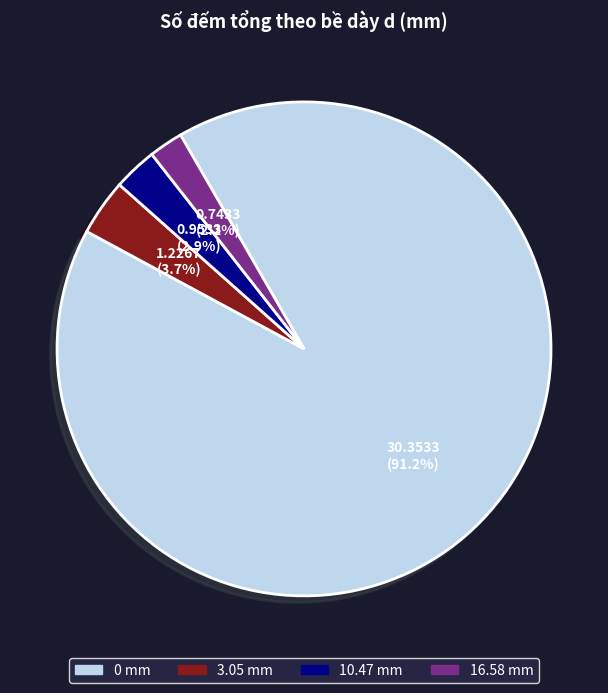

To the nearest percent, what percentage of the pie is 0 mm?

91%